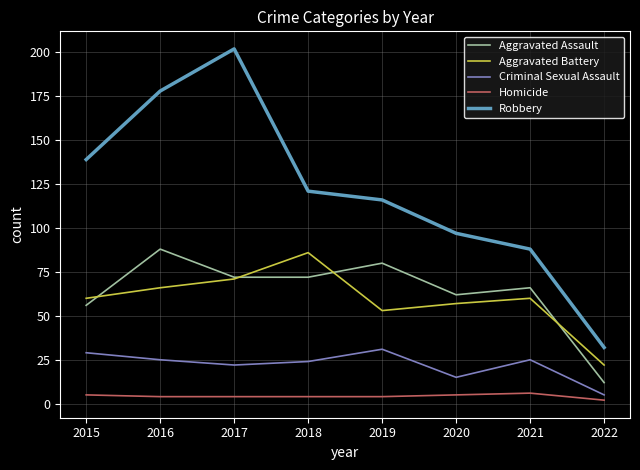

True or false: Homicide and Aggravated Battery intersect in this chart.

False